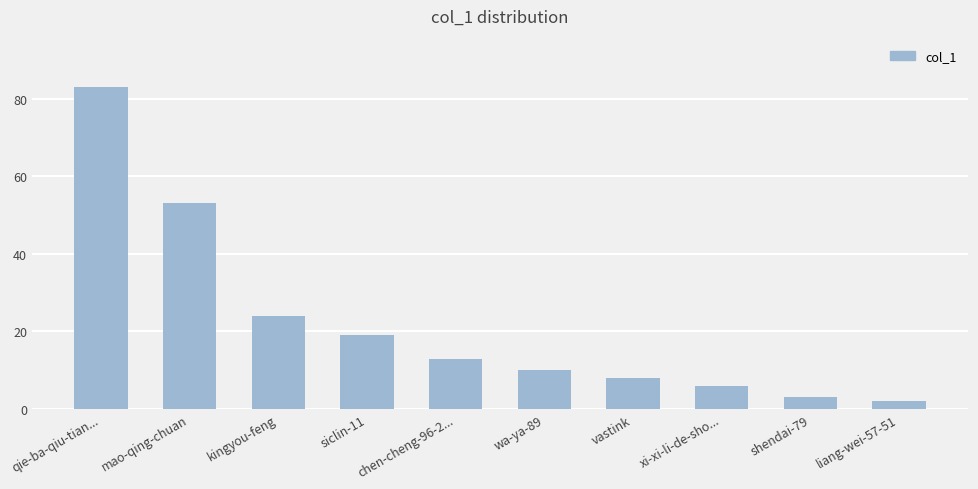

Reading left to right, list all the values displayed in this chart.

qie-ba-qiu-tian...=83	mao-qing-chuan=53	kingyou-feng=24	siclin-11=19	chen-cheng-96-2...=13	wa-ya-89=10	vastink=8	xi-xi-li-de-sho...=6	shendai-79=3	liang-wei-57-51=2